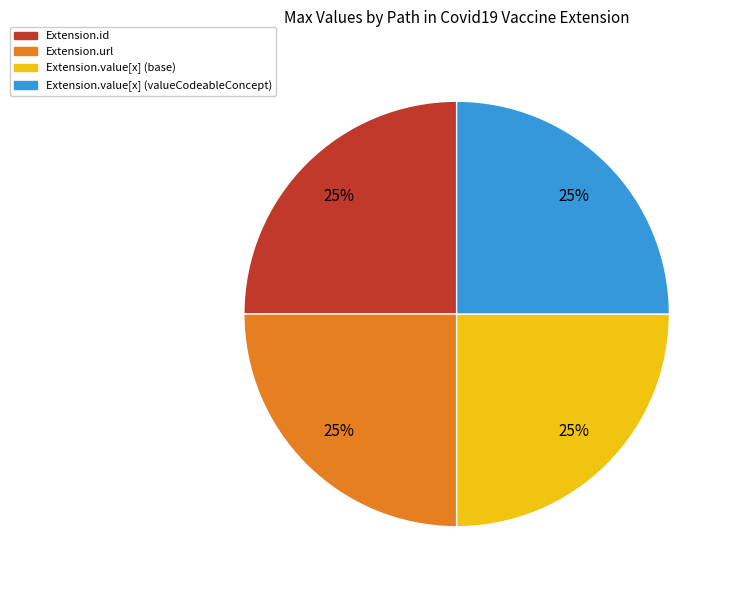

Does any single category account for the majority?

No